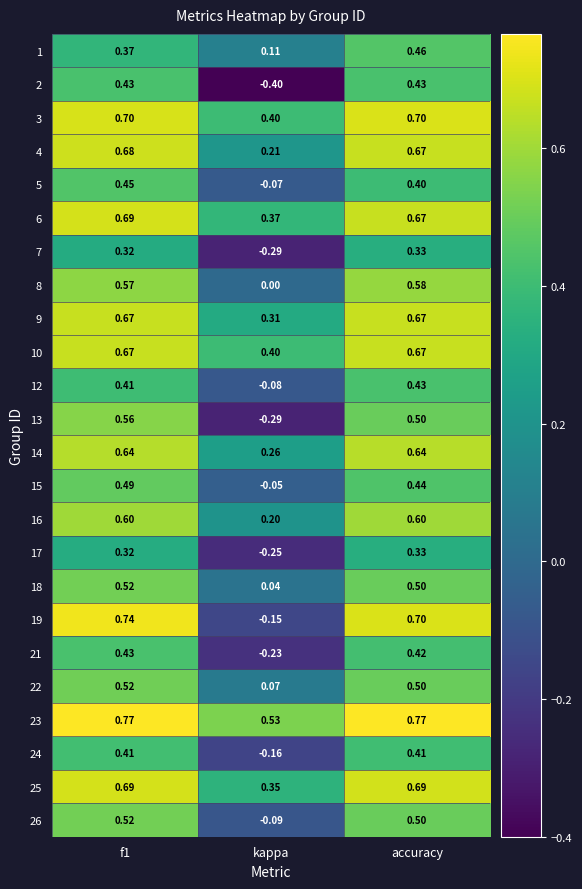

Which category has the lowest value across all series?

kappa